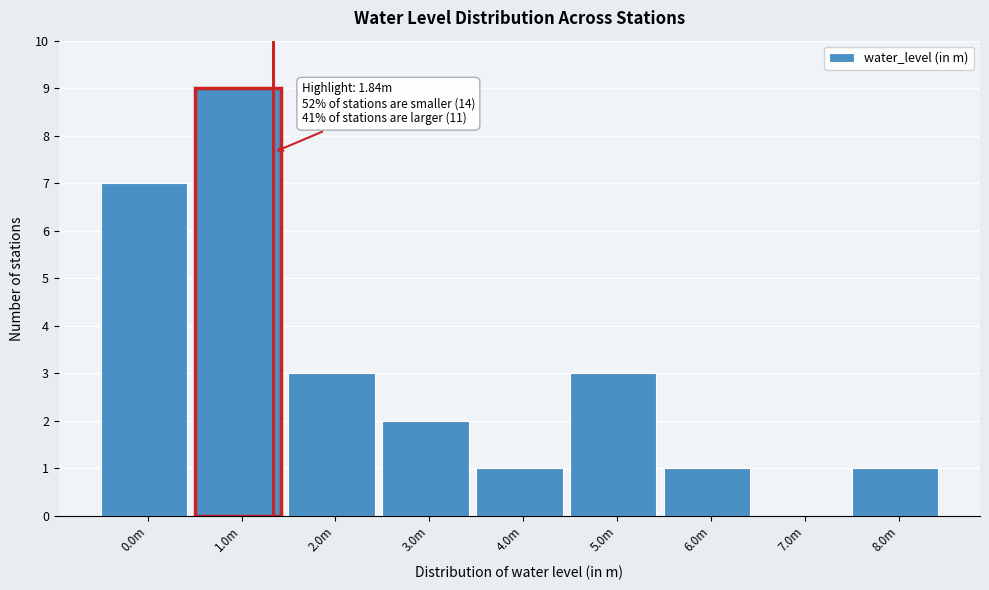

Reading left to right, what are all the values shown in this chart?

0.0m=7	1.0m=9	2.0m=3	3.0m=2	4.0m=1	5.0m=3	6.0m=1	7.0m=0	8.0m=1